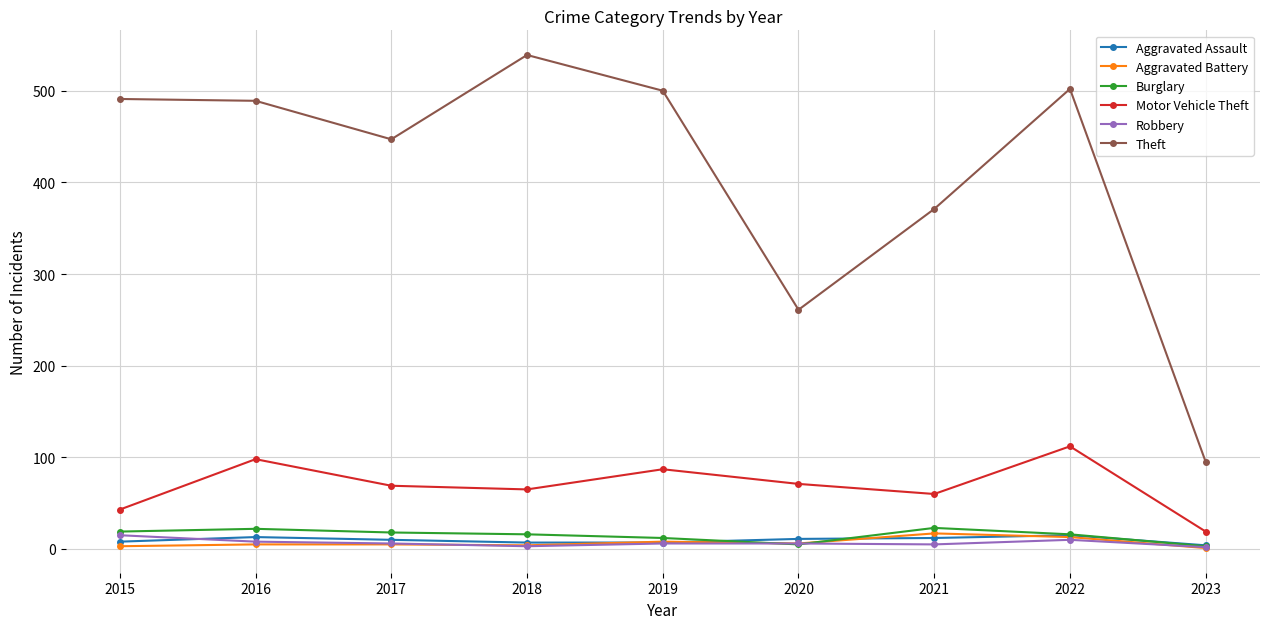

What is the sum of the Aggravated Battery values at 2021 and 2018?

21